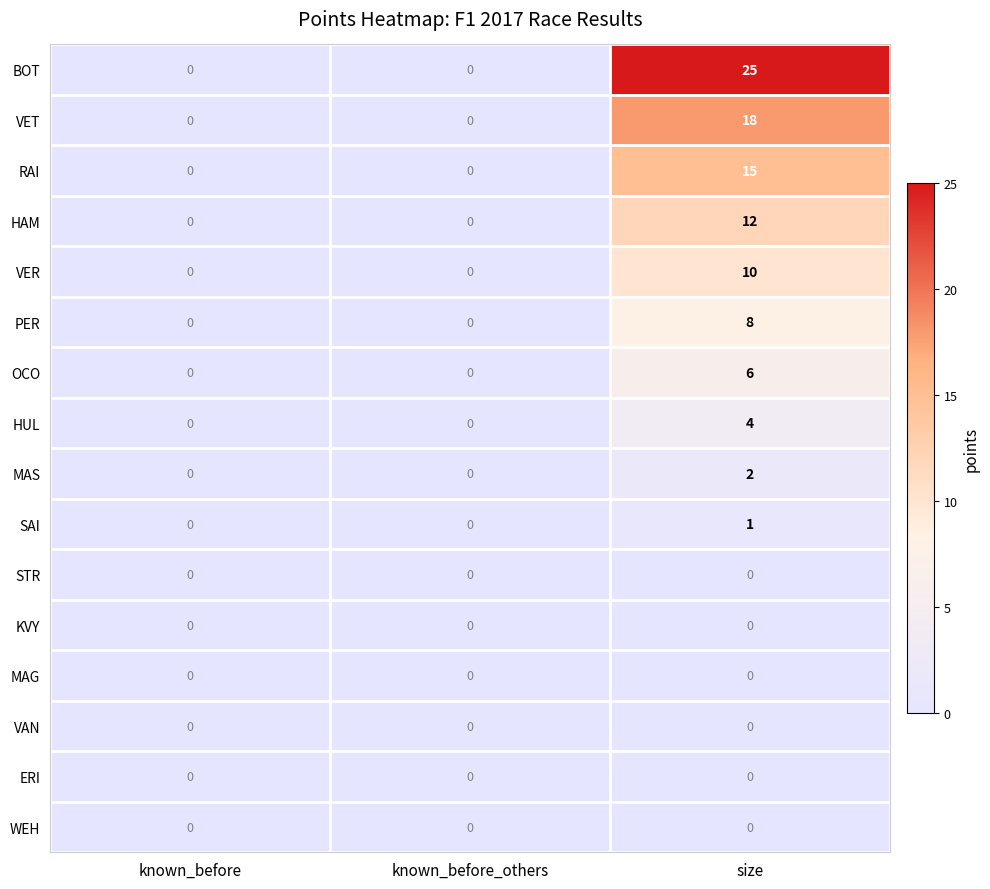

What value does the HUL series have at size?

4